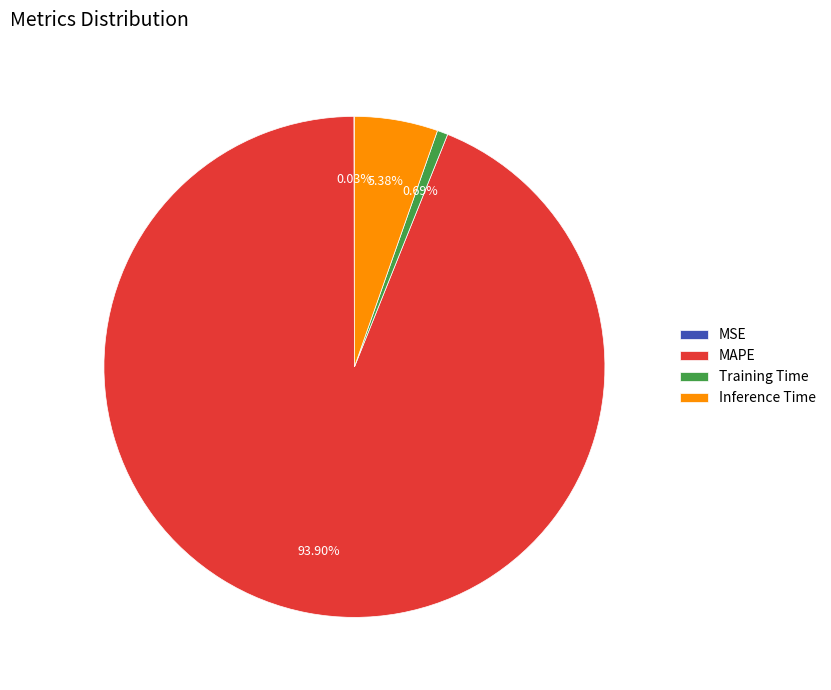

Which slice is the largest?

MAPE